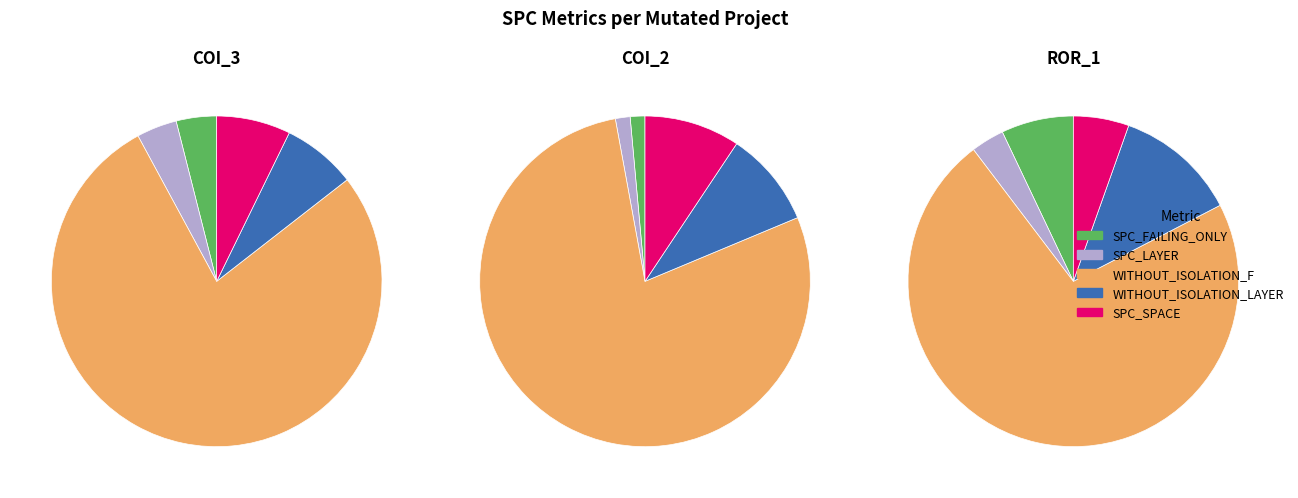

Is there a majority slice in this chart?

Yes